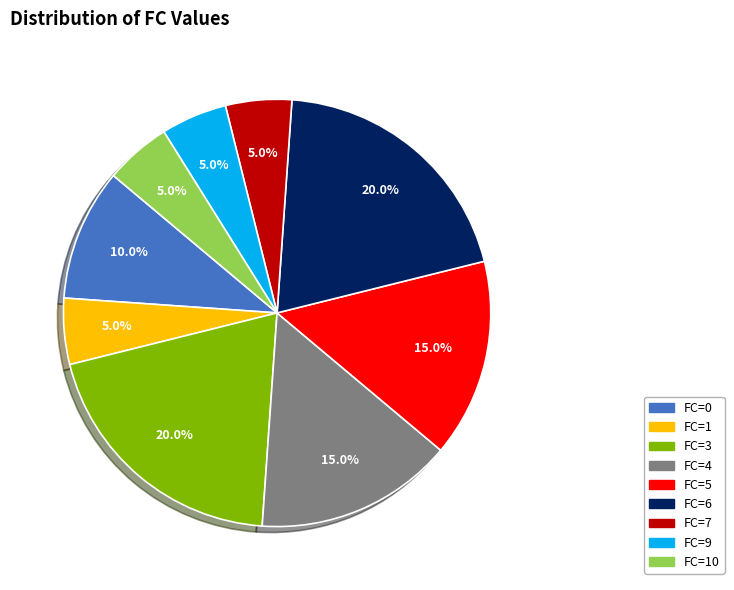

Is there any slice that represents more than half of the pie?

No